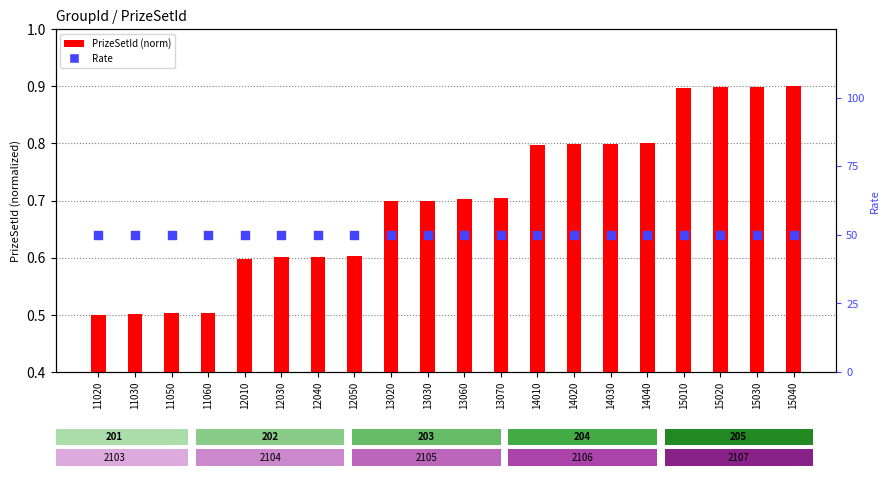

What are all the series names shown in the legend?

PrizeSetId (norm), Rate